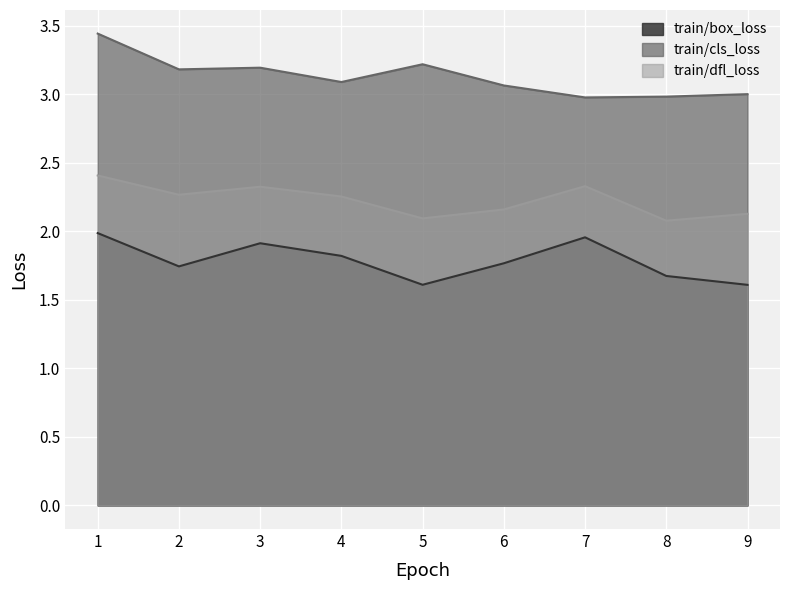

Which series has the widest spread of values?

train/cls_loss